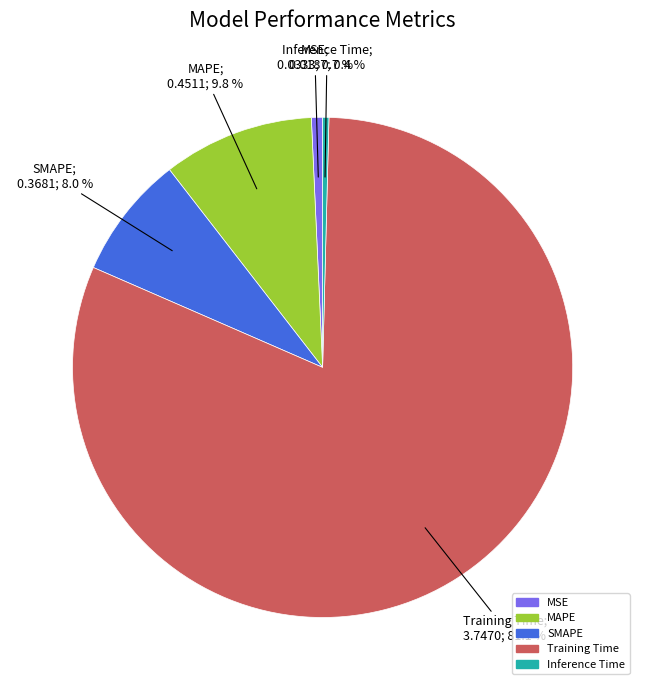

To the nearest percent, what percentage of the pie is MAPE?

10%